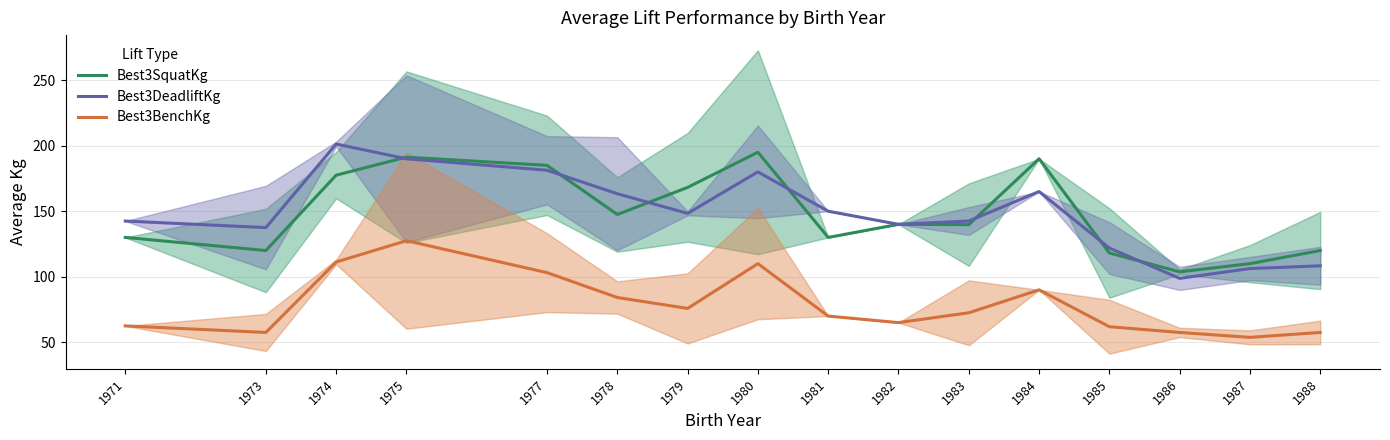

What are all the series names shown in the legend?

Best3SquatKg, Best3DeadliftKg, Best3BenchKg